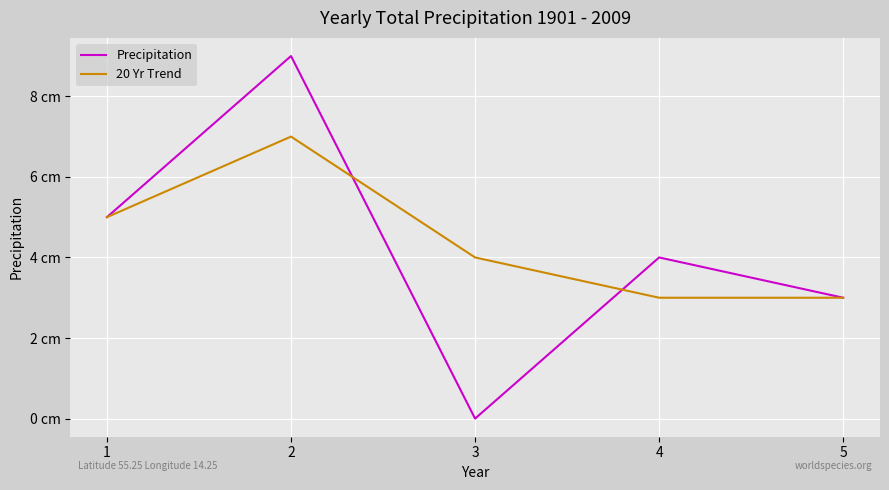

Is this an area chart (filled region under the line)?

No